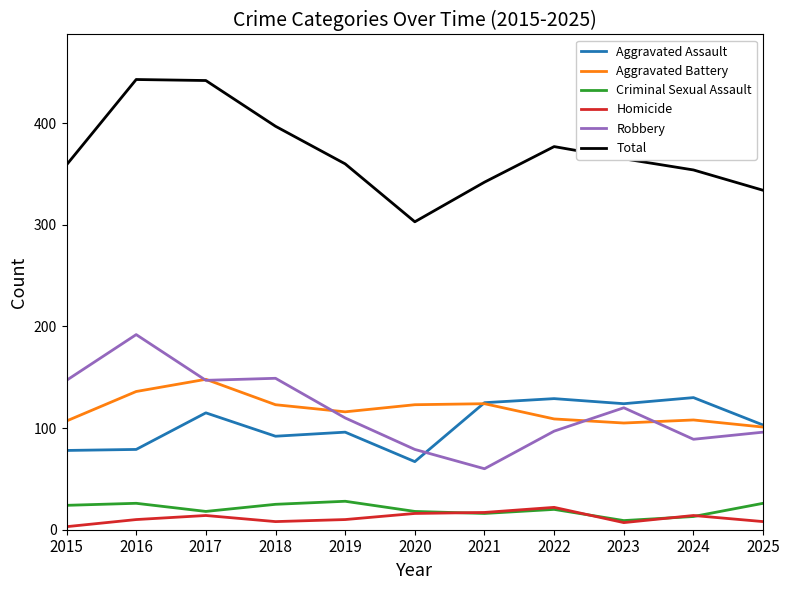

True or false: Homicide and Aggravated Assault intersect in this chart.

False